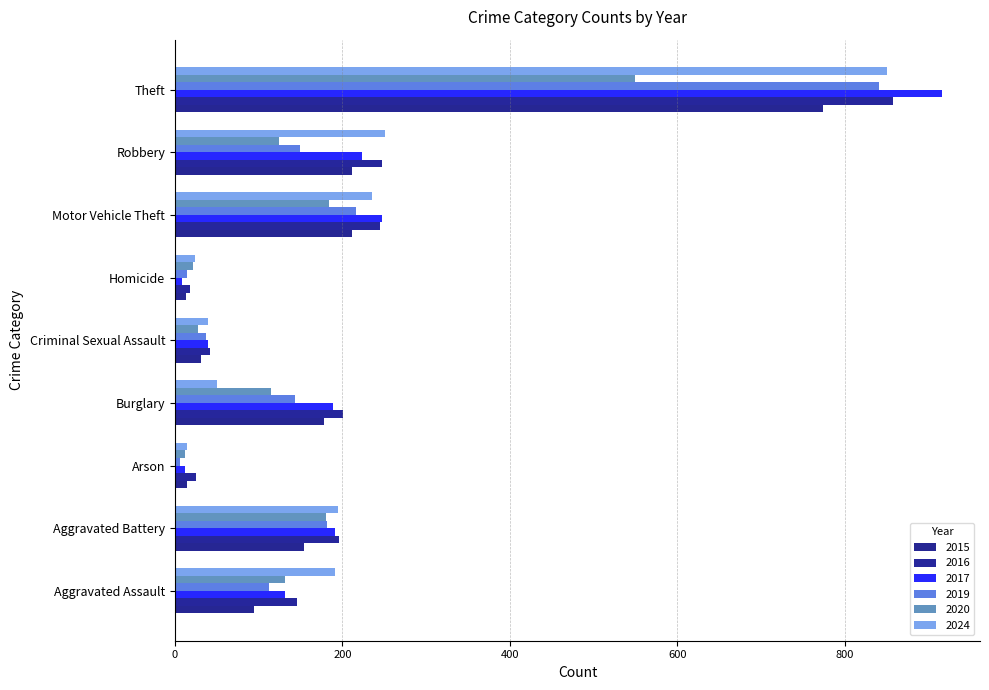

What is the label of the 5th bar from the left?

Criminal Sexual Assault